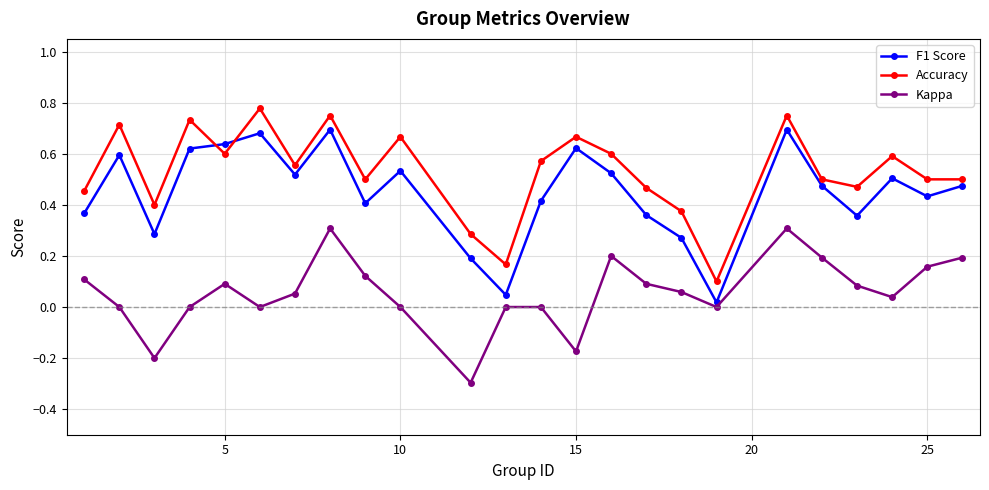

What is the minimum value shown in the chart?

-0.3